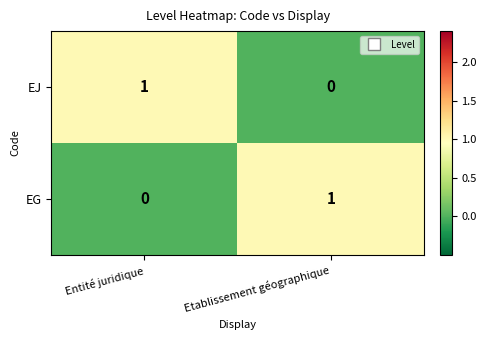

The EG series shows -1 at Entité juridique. True or false?

False